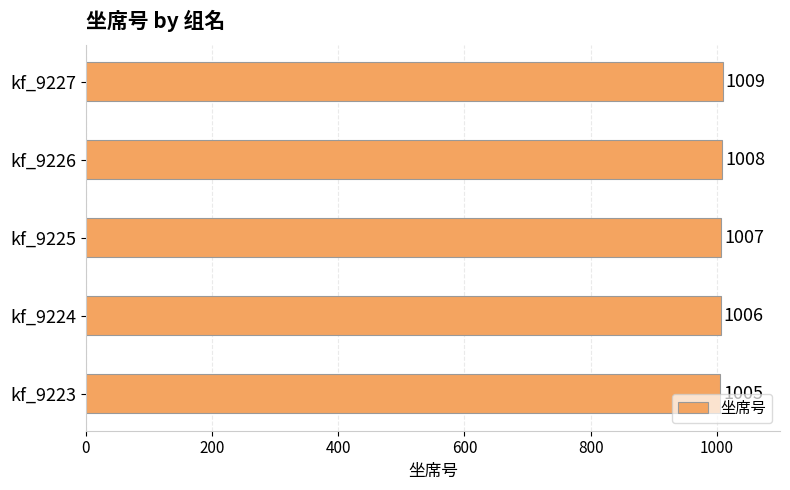

What is the difference between the second highest and second lowest values?

2